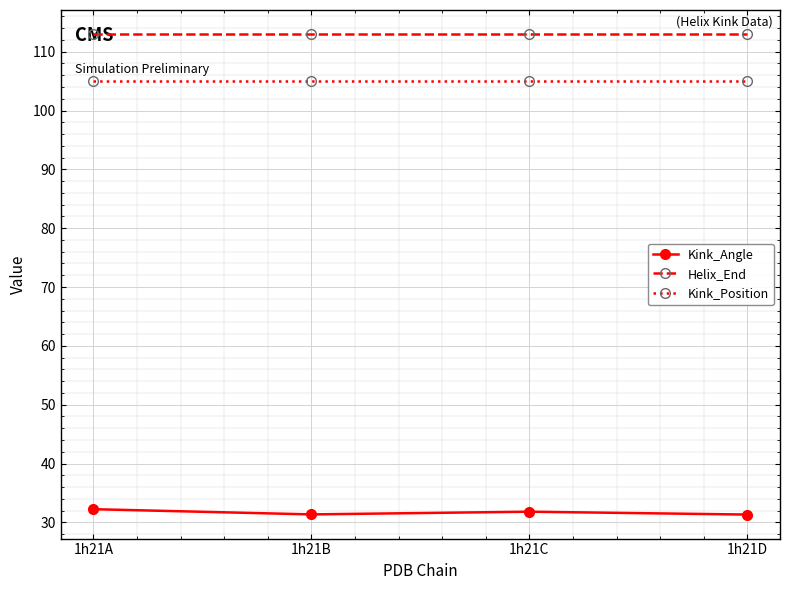

What are all the series names shown in the legend?

Kink_Angle, Helix_End, Kink_Position